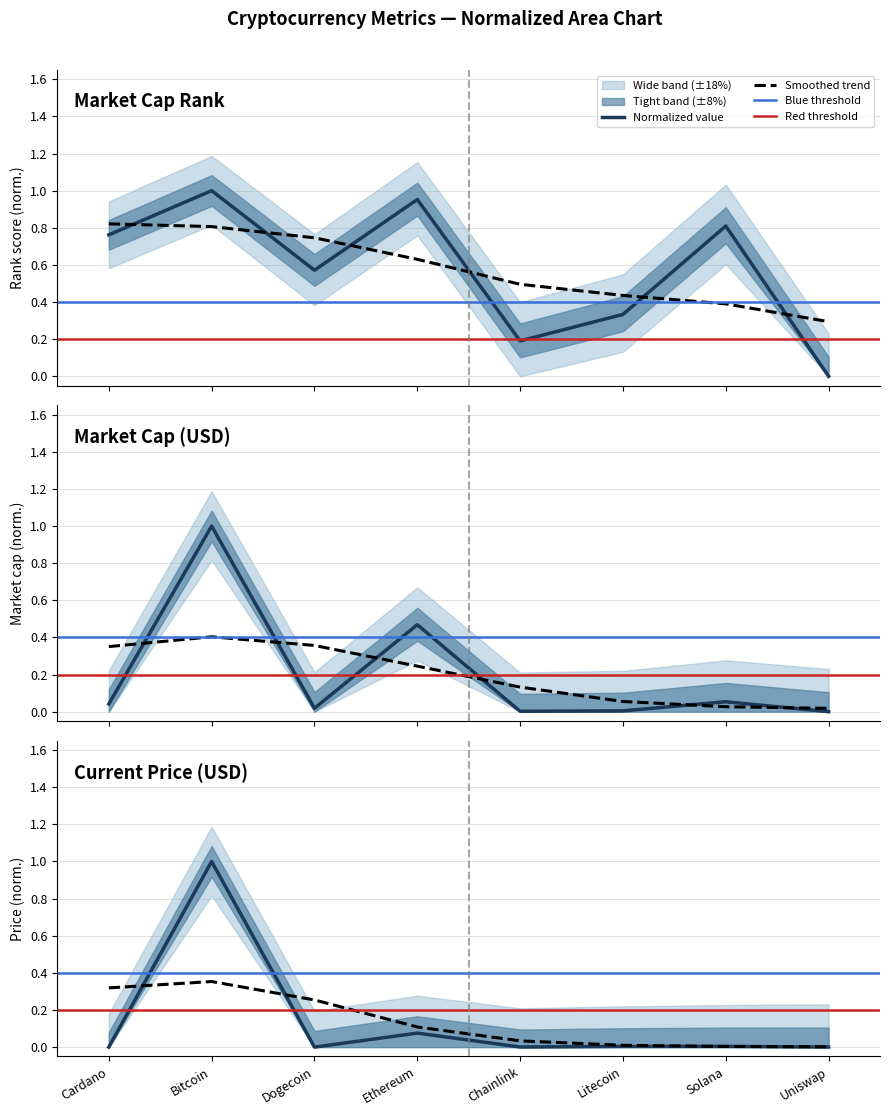

Which has a higher value, Bitcoin or Uniswap?

Bitcoin